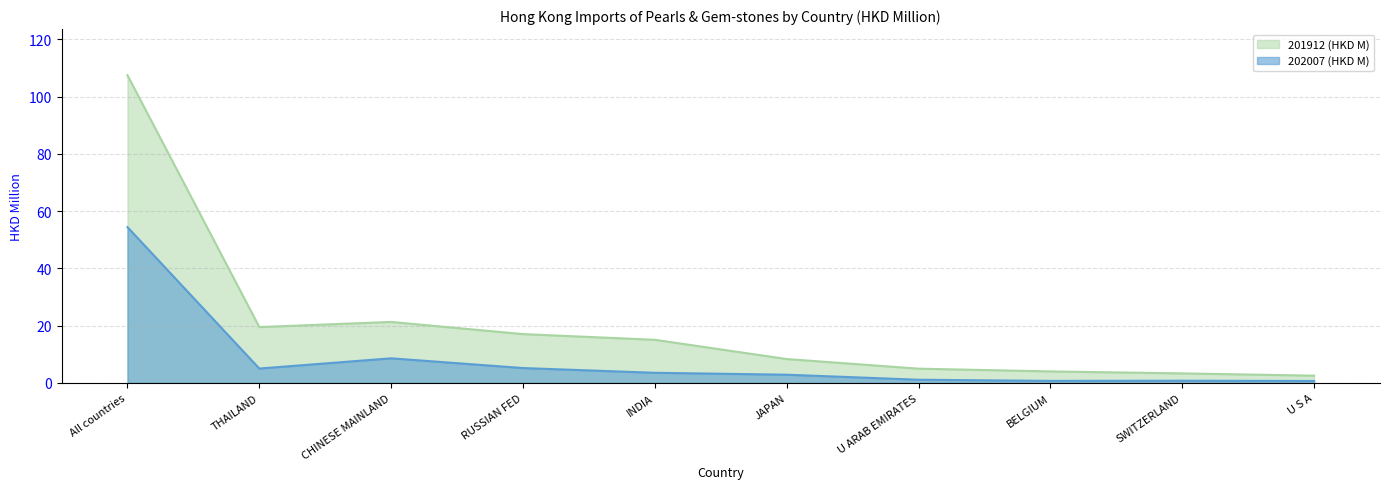

What is the difference between the highest and lowest values at BELGIUM?

3.3